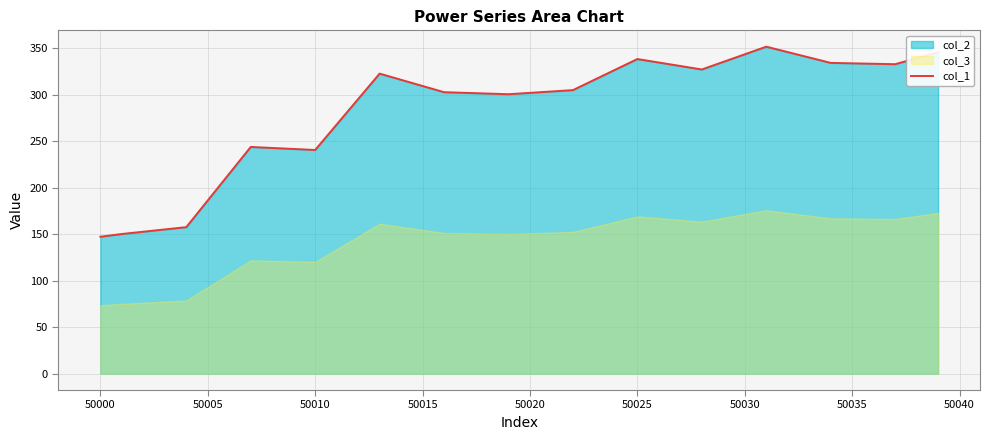

True or false: there are more than 0 points higher than both neighbors.

True